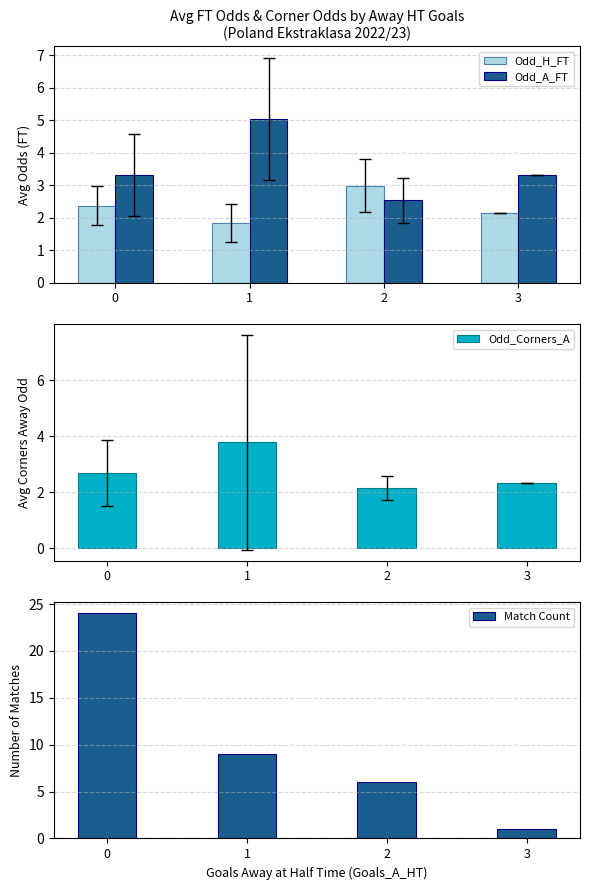

What is the lowest value of the Odd_A_FT series?

2.5